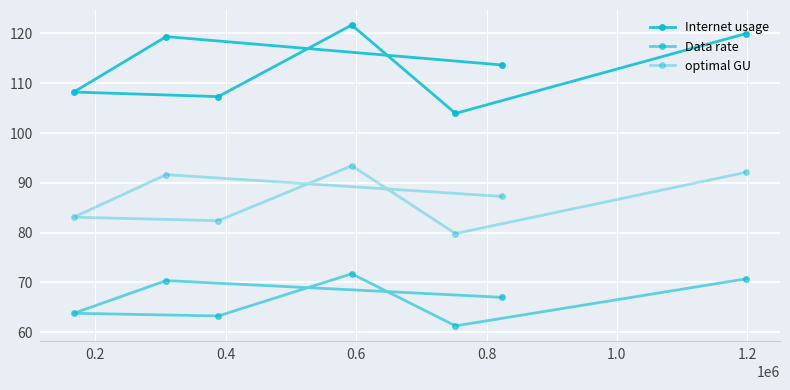

How many data points in Internet usage are above 113?

4